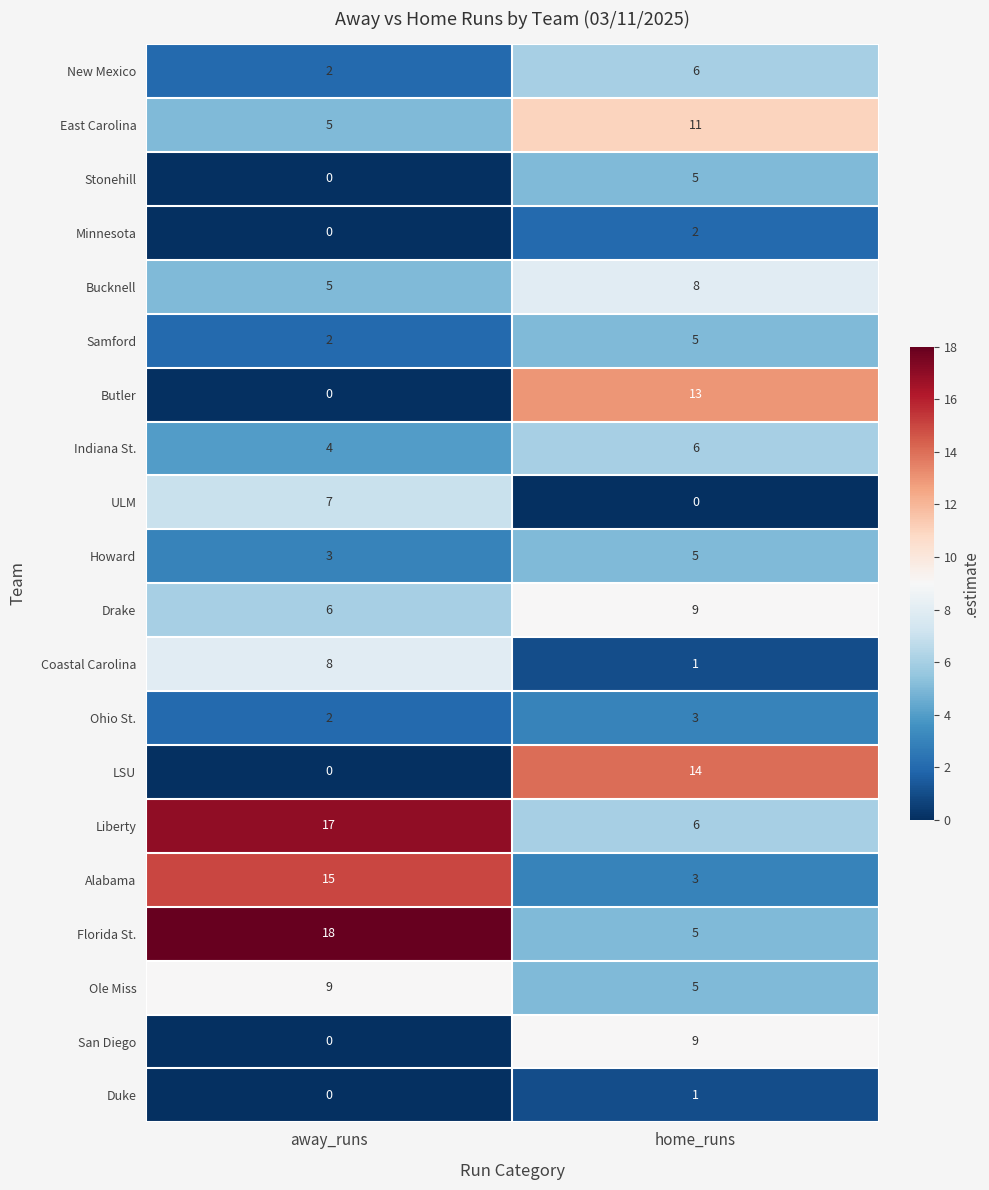

At how many categories does at least one series exceed 15?

1